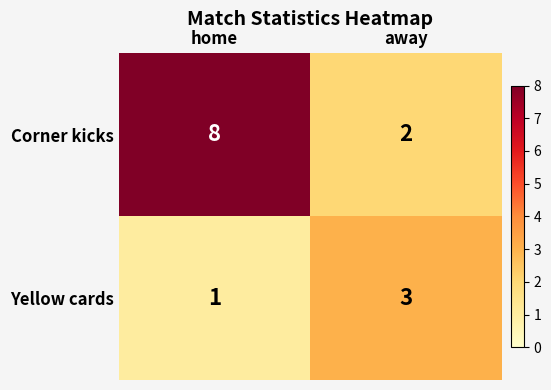

The value of Corner kicks at away is 2. True or false?

True